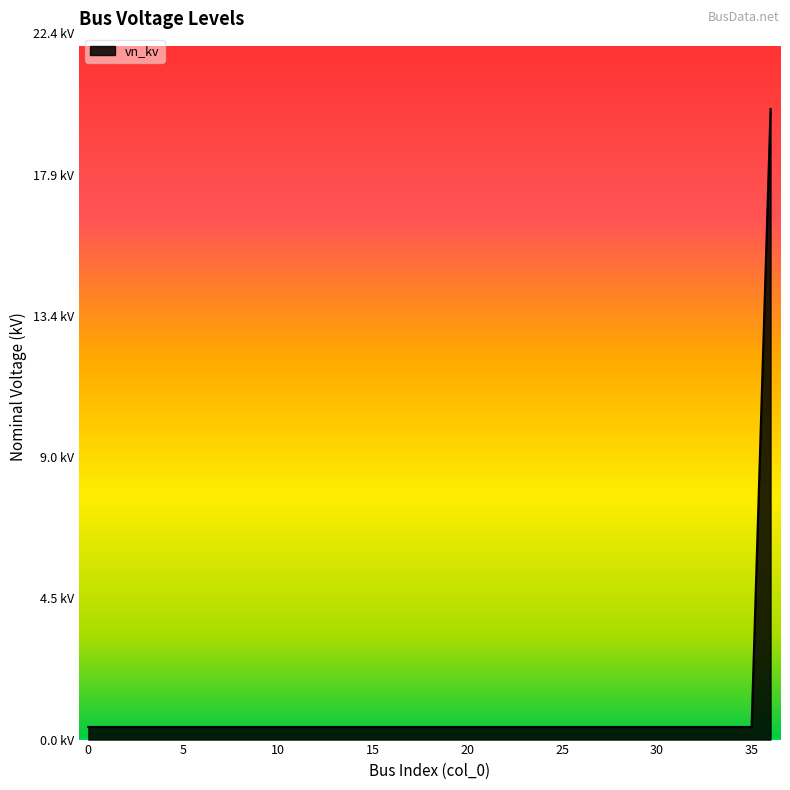

List the labels in order of value, smallest first.

0, 1, 2, 3, 4, 5, 6, 7, 8, 9, 10, 11, 12, 13, 14, 15, 16, 17, 18, 19, 20, 21, 22, 23, 24, 25, 26, 27, 28, 29, 30, 31, 32, 33, 34, 35, 36